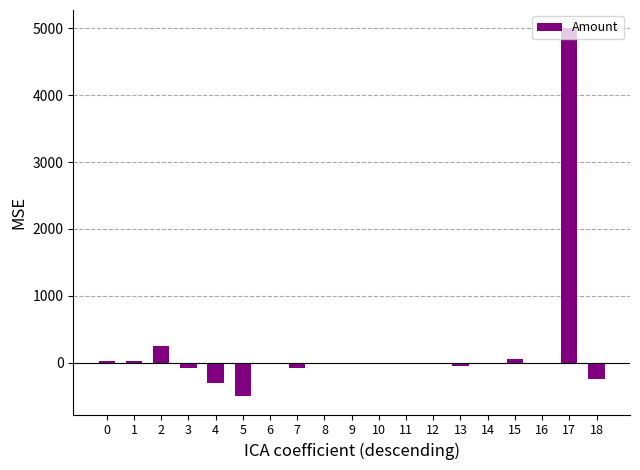

What is the difference between the values at 15 and 9?

75